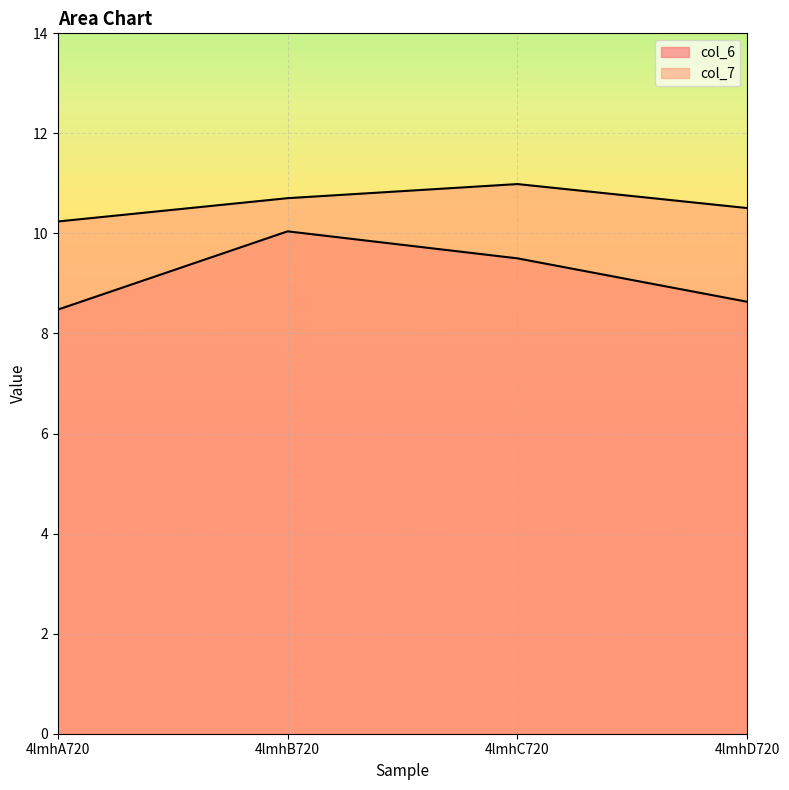

What position from the right is 4lmhD720?

1